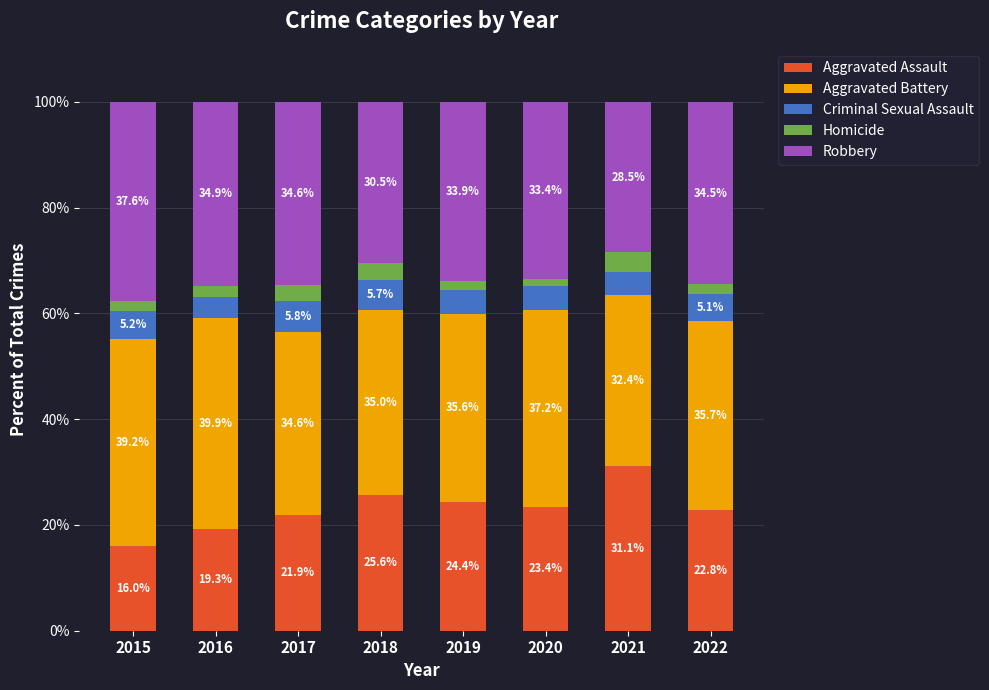

How many bars are there in total?

8